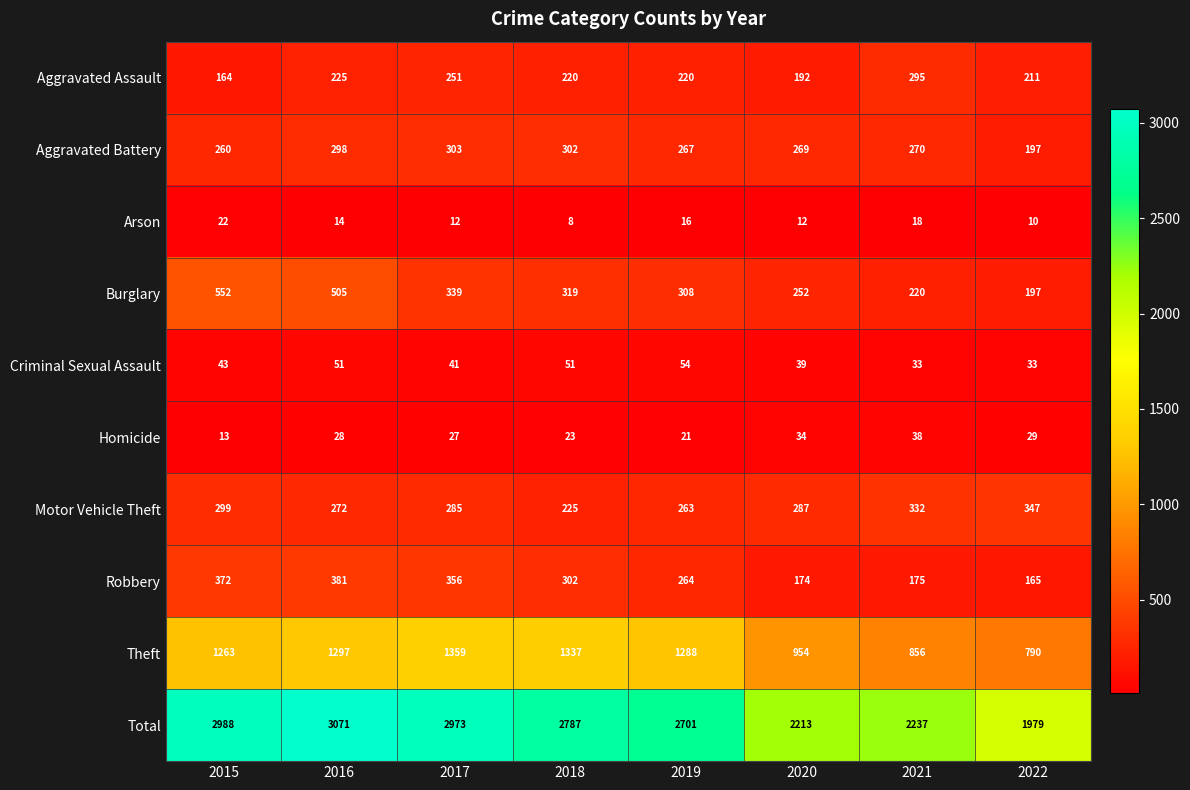

At how many categories does at least one series exceed 2615?

5